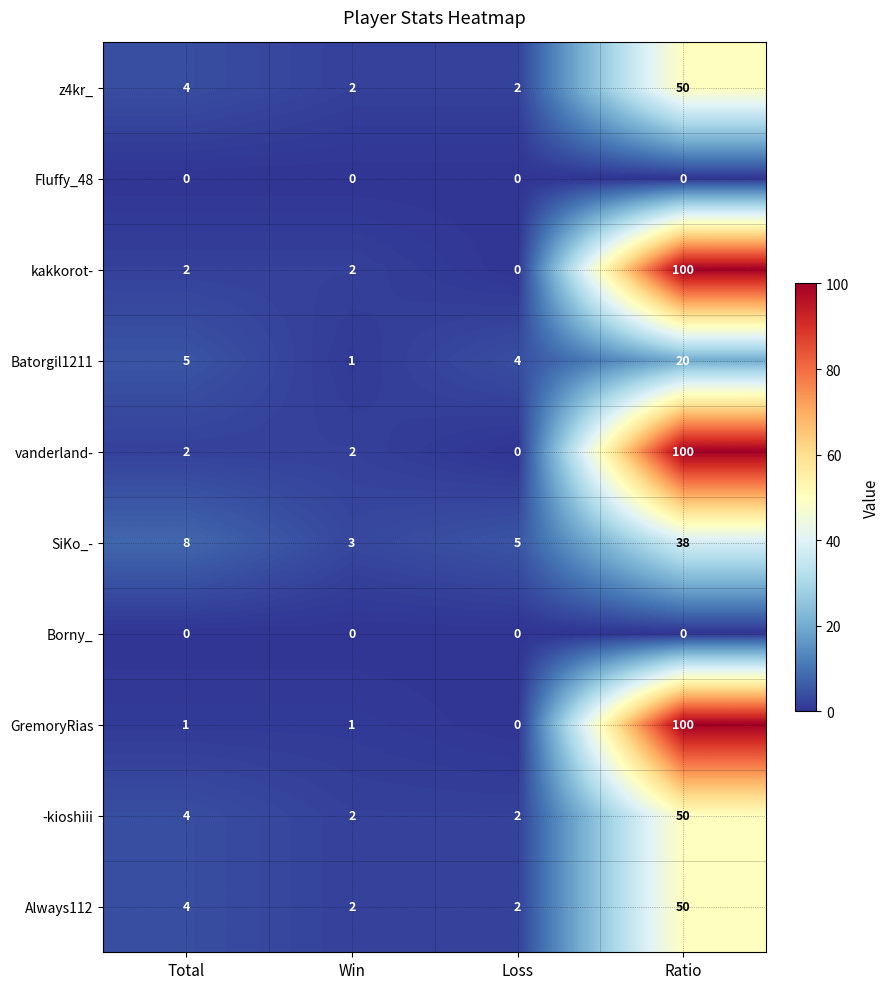

The Always112 series shows 3 at Win. True or false?

False